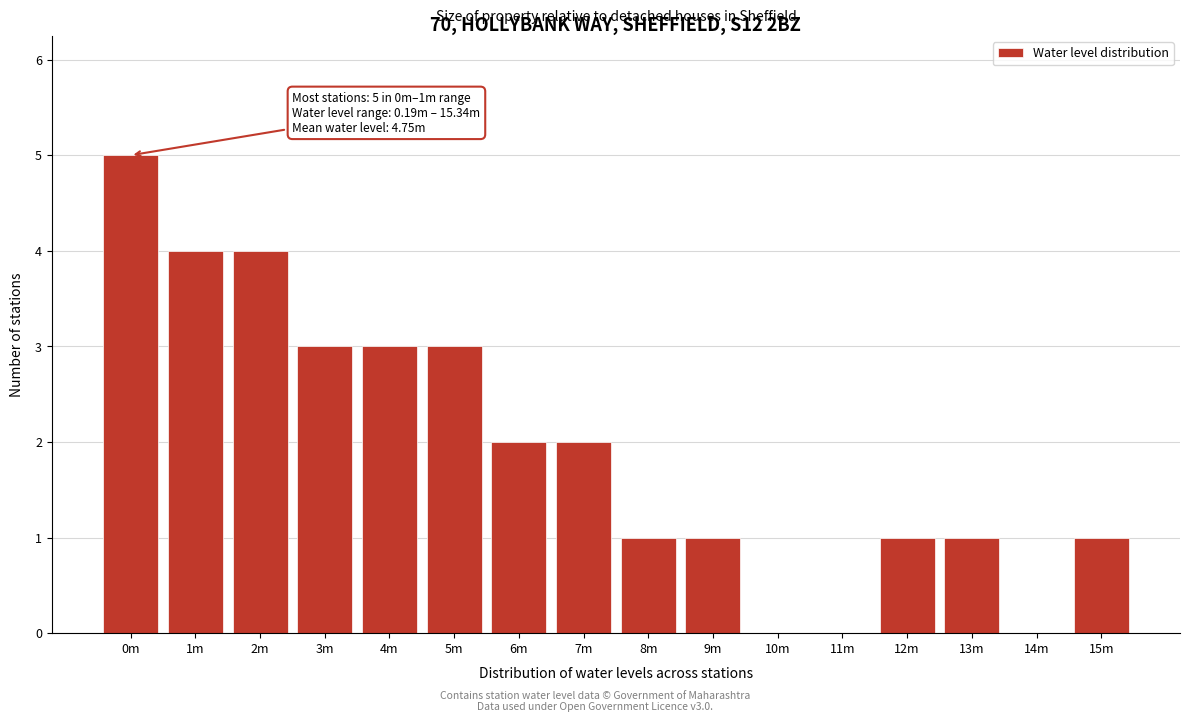

Reading left to right, list all the values displayed in this chart.

0m=5	1m=4	2m=4	3m=3	4m=3	5m=3	6m=2	7m=2	8m=1	9m=1	10m=0	11m=0	12m=1	13m=1	14m=0	15m=1